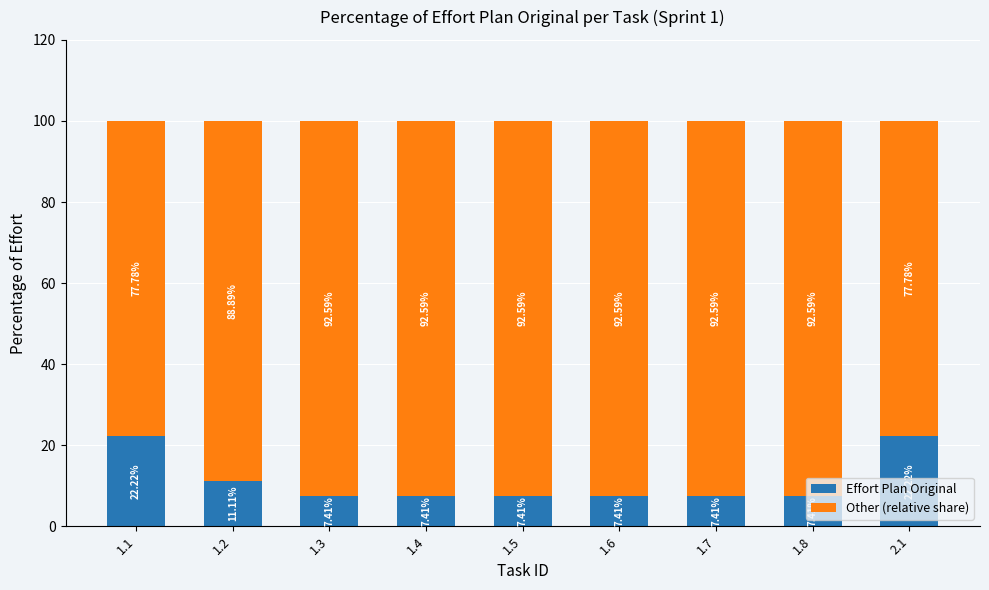

What is the difference between the maximum and minimum values in the Effort Plan Original series?

14.8